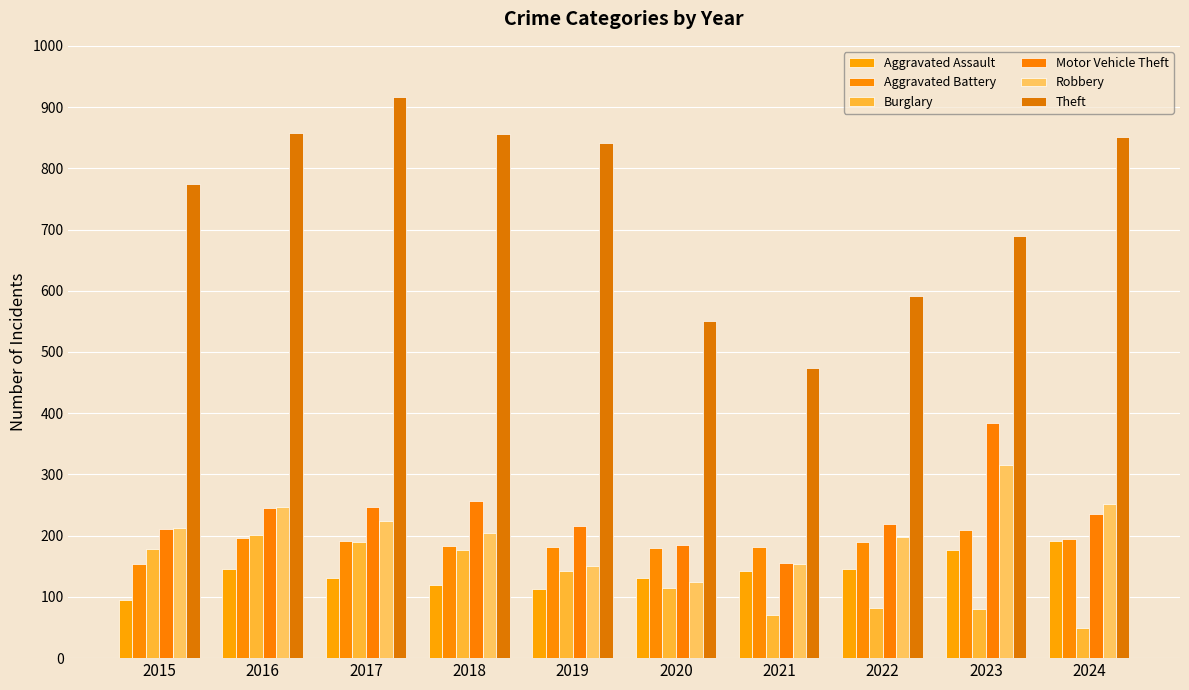

How many data points does each series have?

10